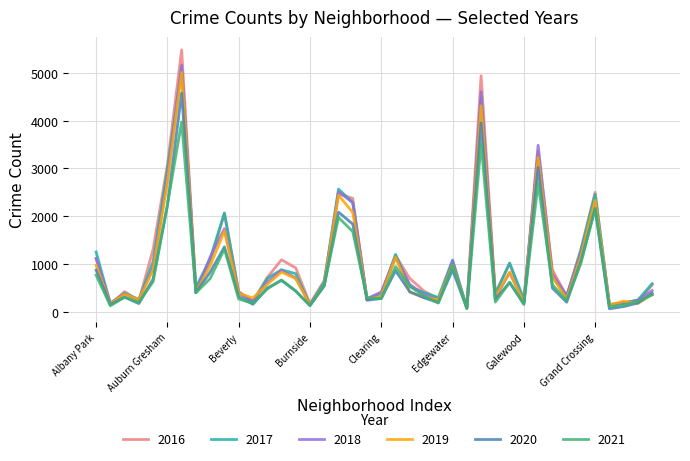

Which series has the widest spread of values?

2016